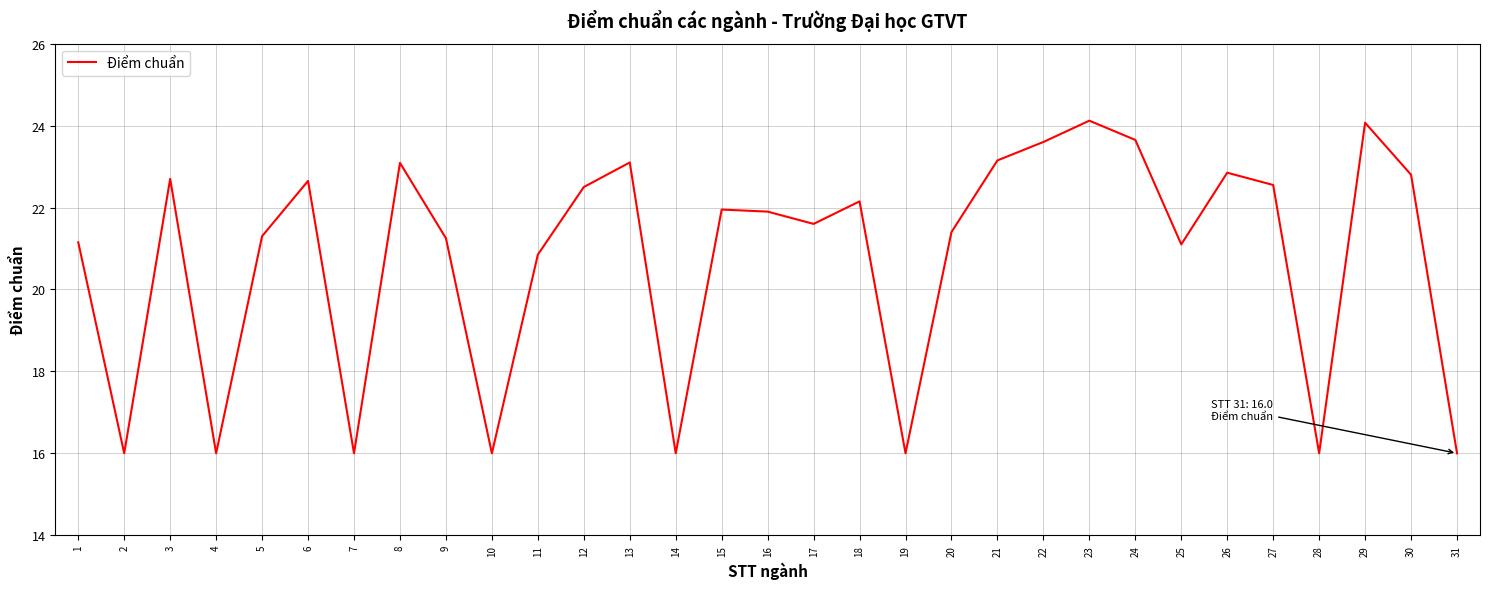

What value does the data have at 20?

21.4